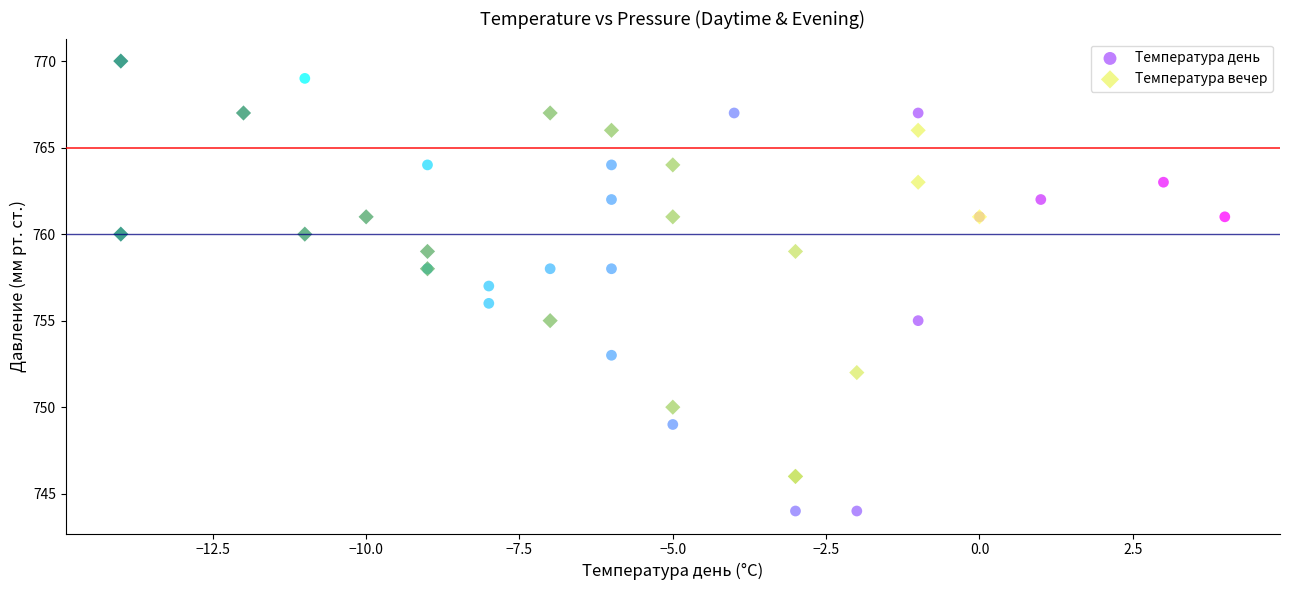

Which series contains the lowest Y value?

Температура день